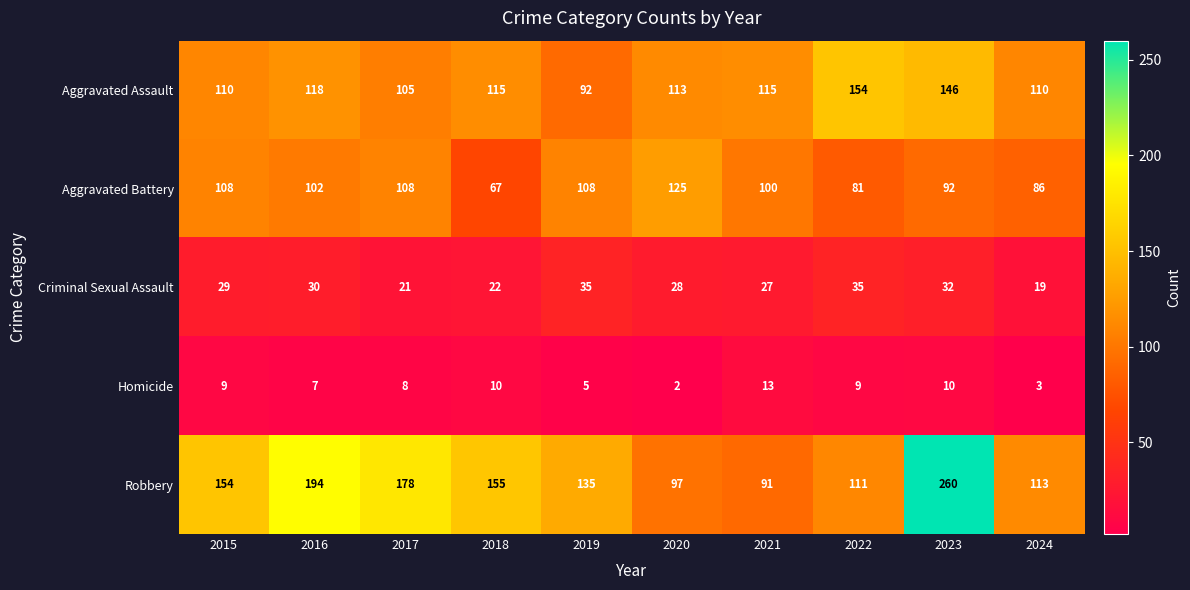

What is the spread (max minus min) of values at 2018?

145